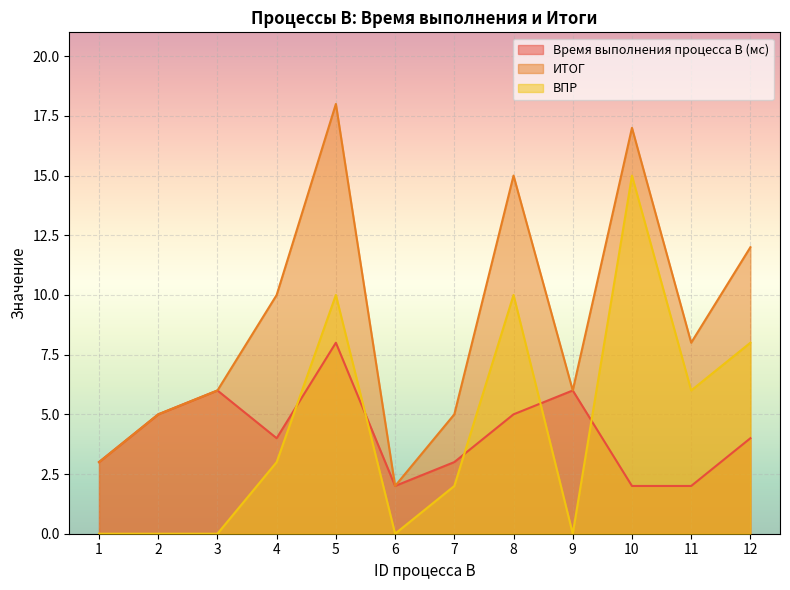

What is the minimum value for ИТОГ?

2